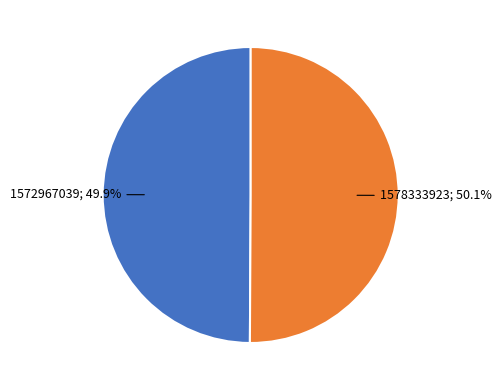

Is there any slice that represents more than half of the pie?

Yes